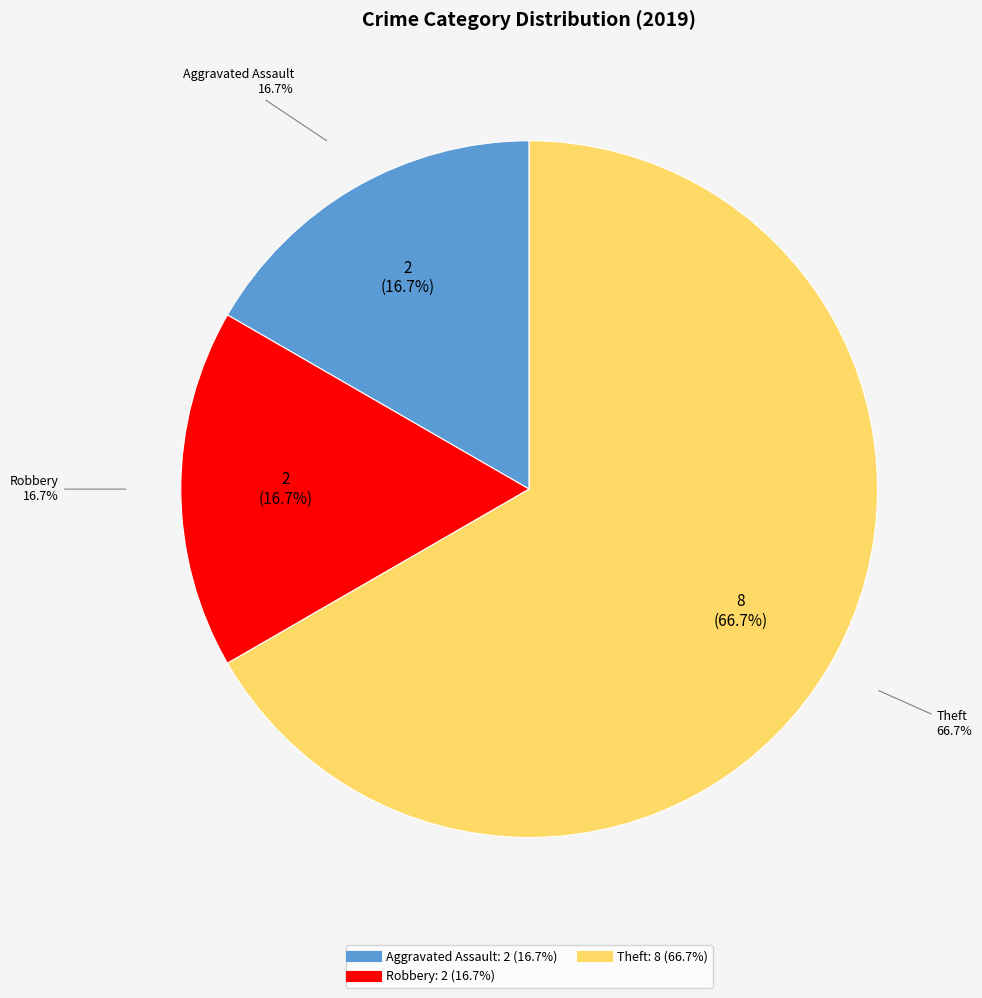

What is the majority slice?

Theft